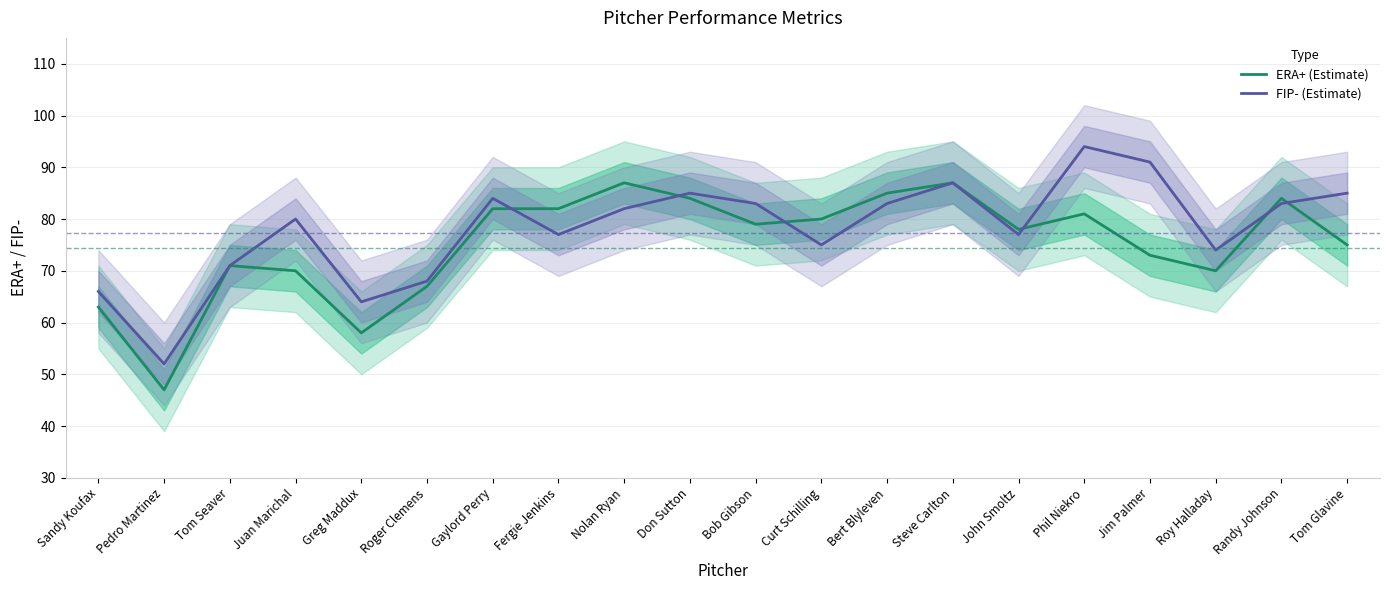

What is the difference between the highest and lowest values at Juan Marichal?

10